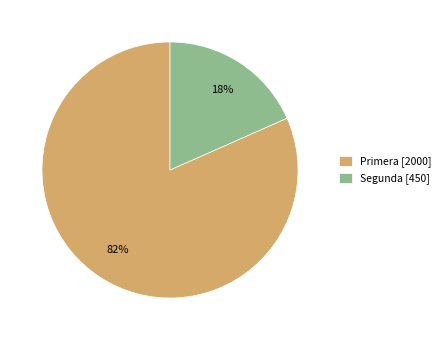

Which category has the biggest portion of the pie?

Primera